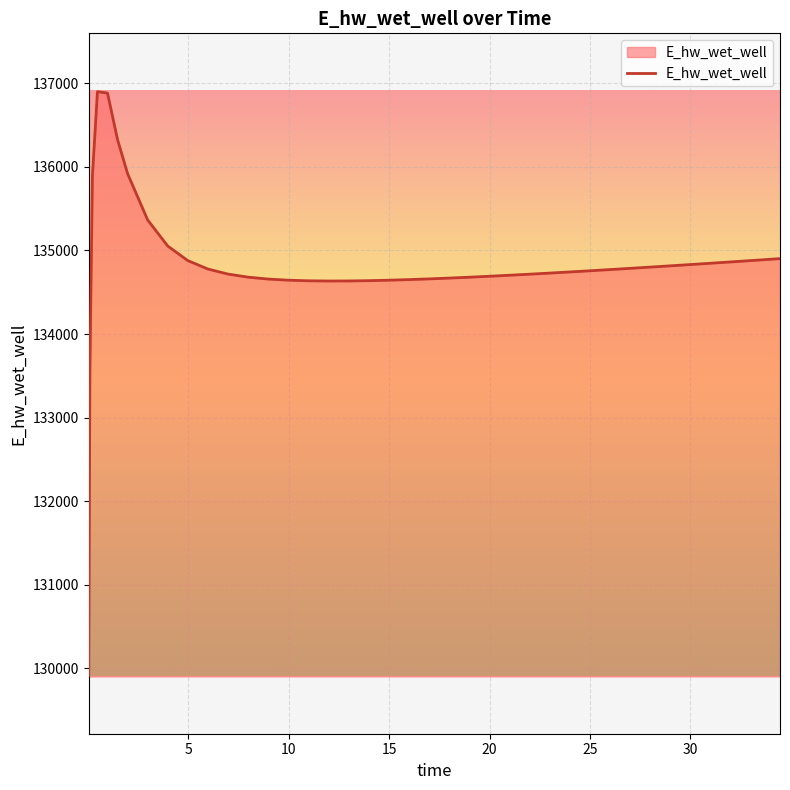

What is the difference between the maximum and minimum values?

6983.3